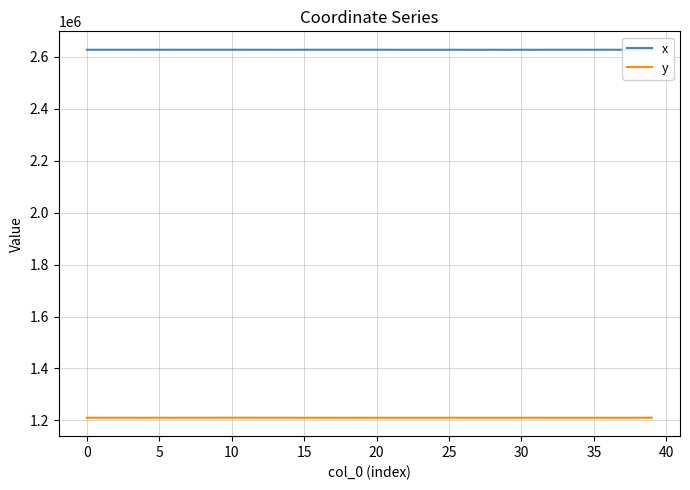

Which series changed the most between 19 and 34?

y